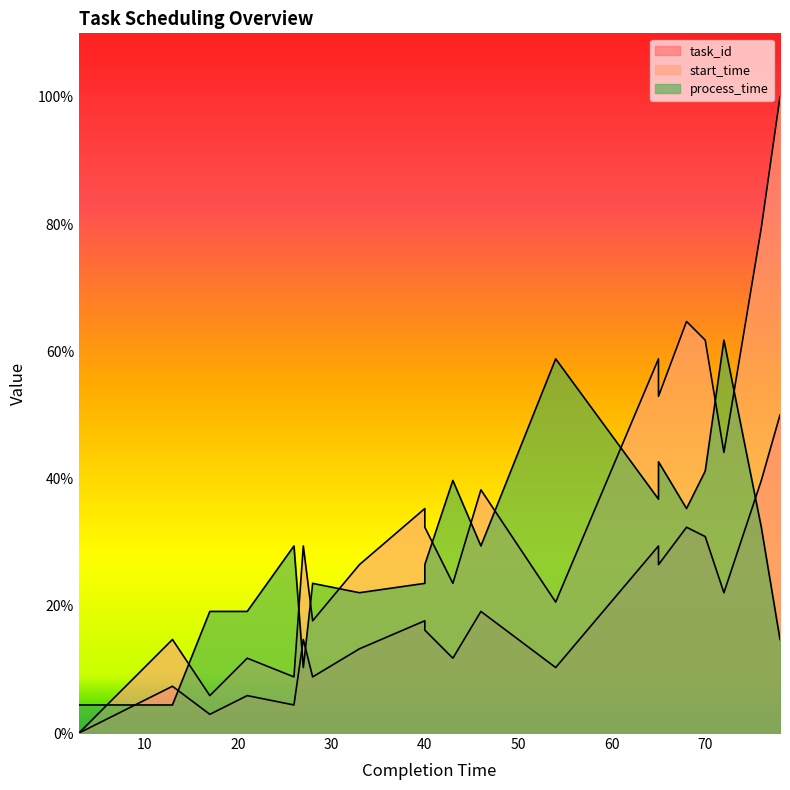

How many interior local peaks does the process_time series have?

6